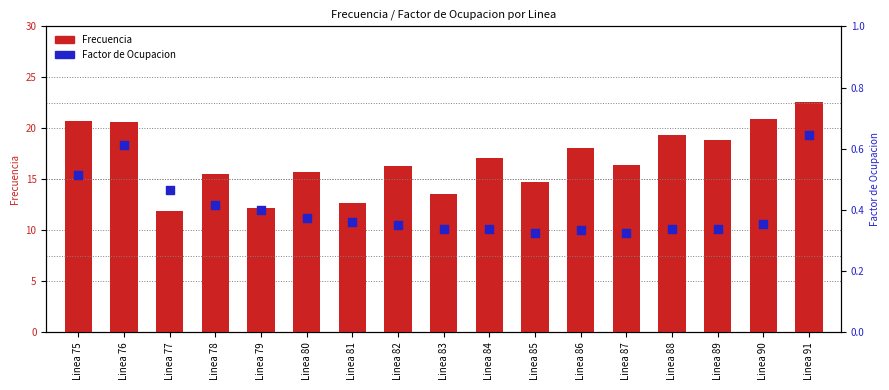

Which series reaches the maximum Y coordinate?

Frecuencia